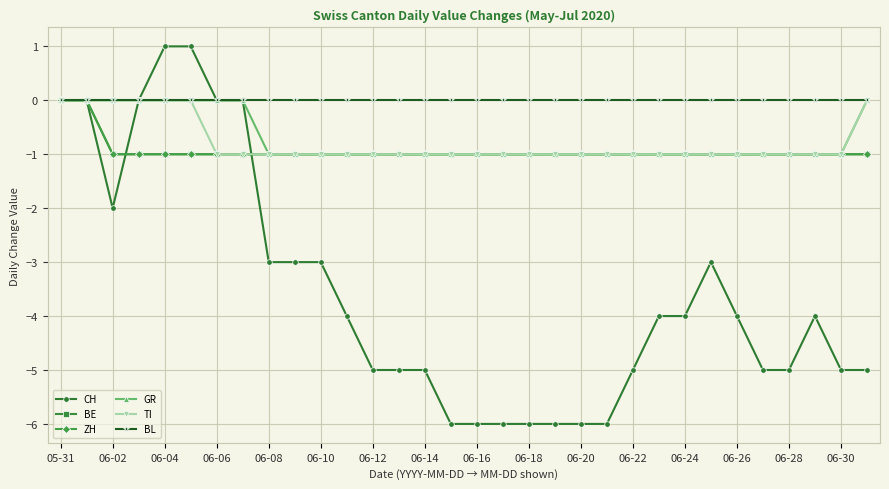

Does the chart have visible grid lines?

Yes